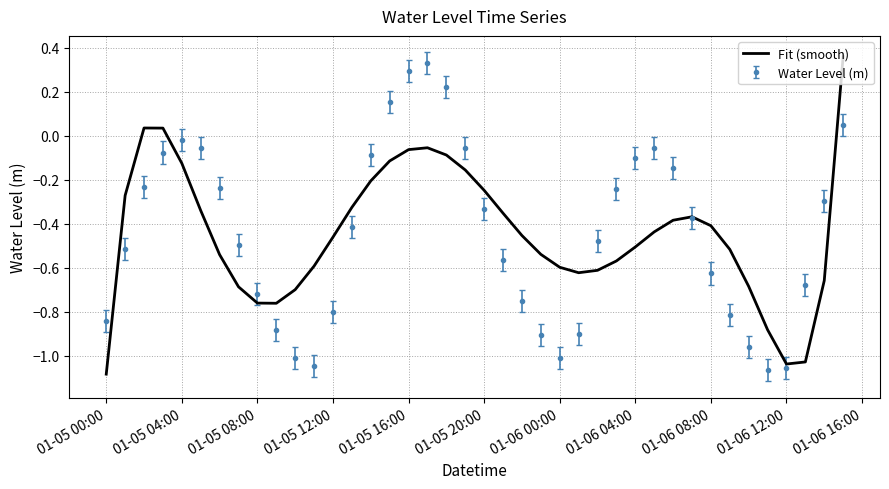

What are all the series names shown in the legend?

Fit (smooth), Water Level (m)